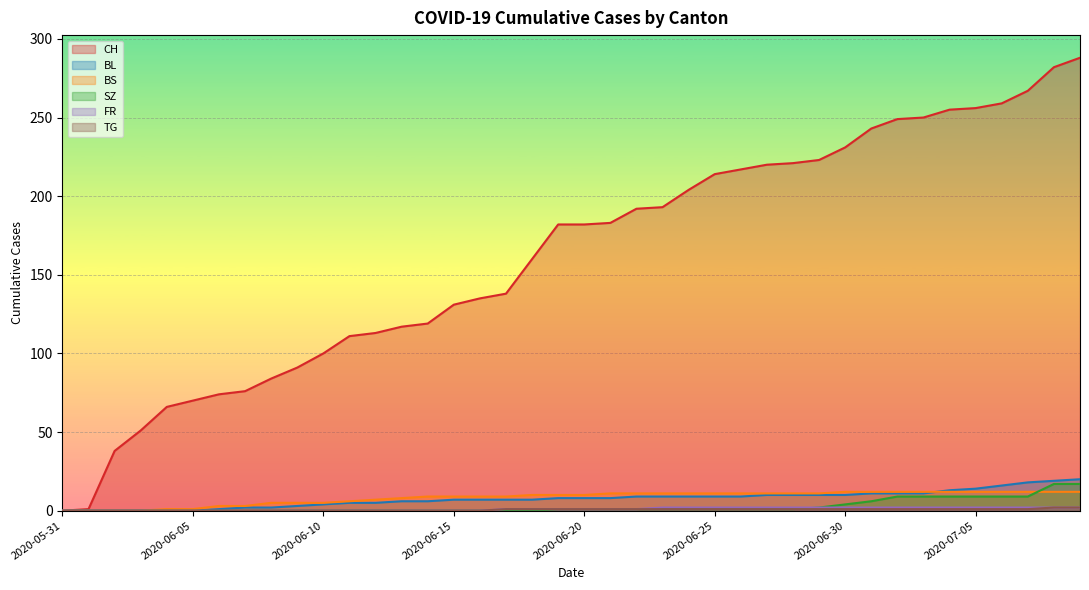

Is the value of SZ at 2020-06-09 greater than the value of BS at 2020-07-06?

No